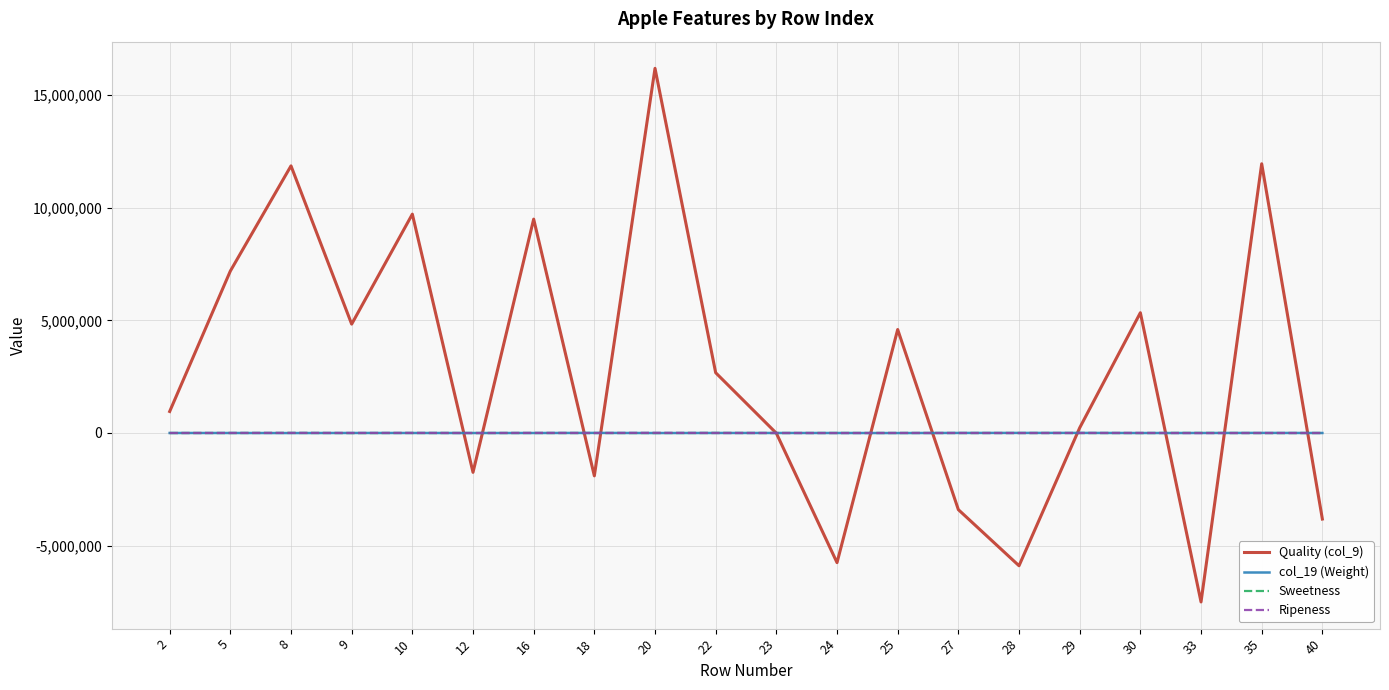

Which series has the largest total across all categories?

Quality (col_9)